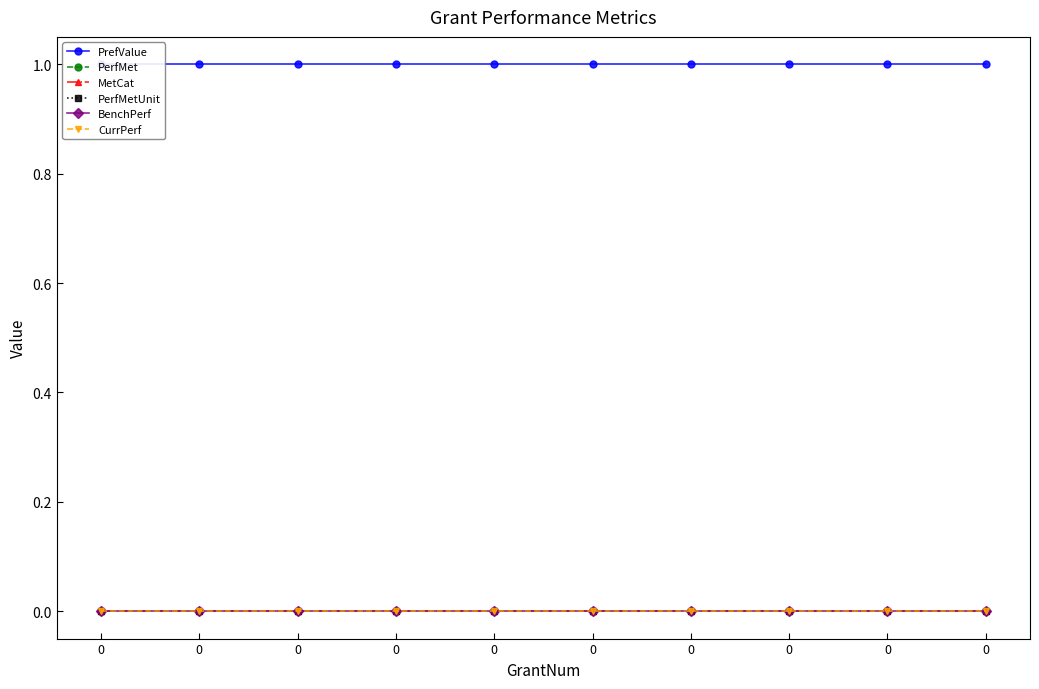

Which series has the largest total across all categories?

PrefValue